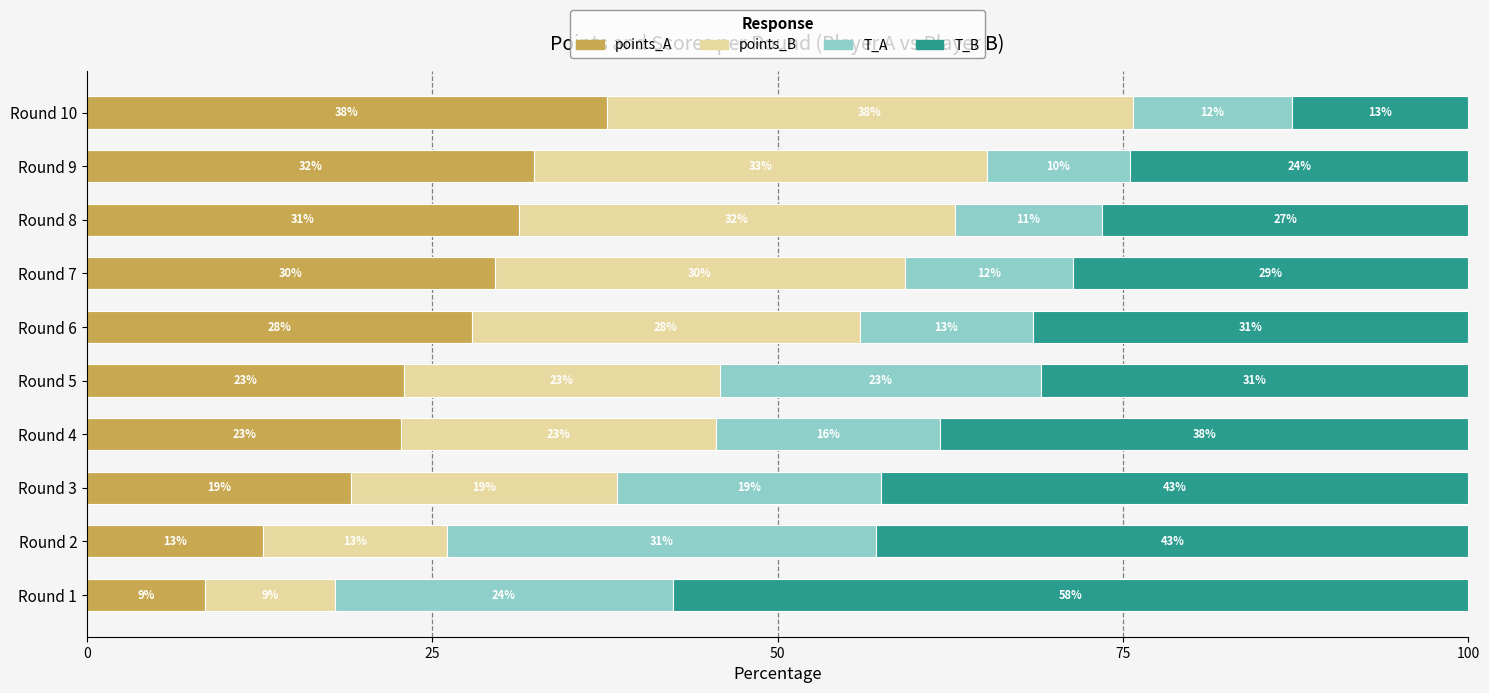

What are all the series names shown in the legend?

points_A, points_B, T_A, T_B